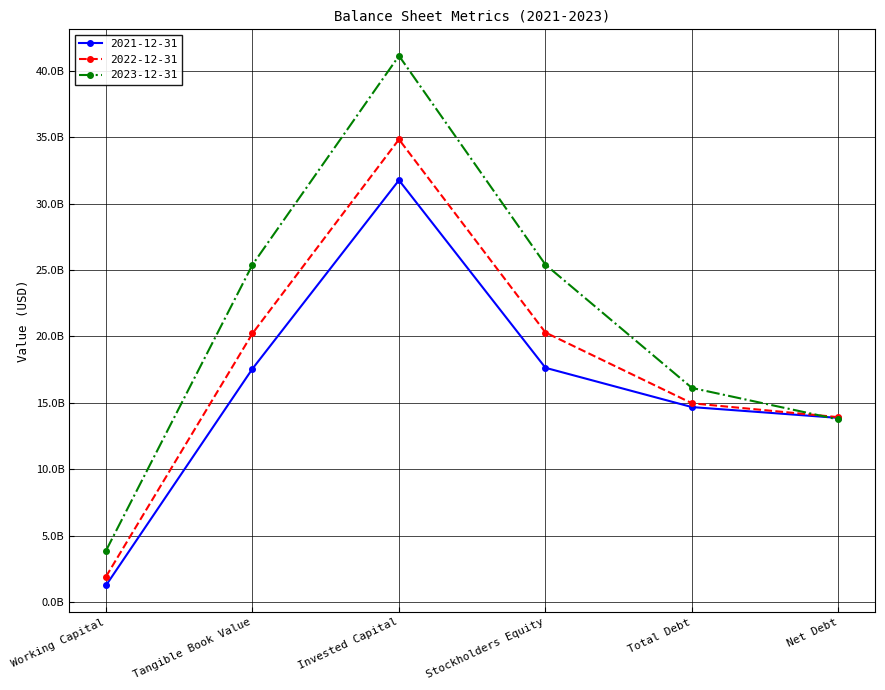

At which category is the sum across all series the highest?

Invested Capital